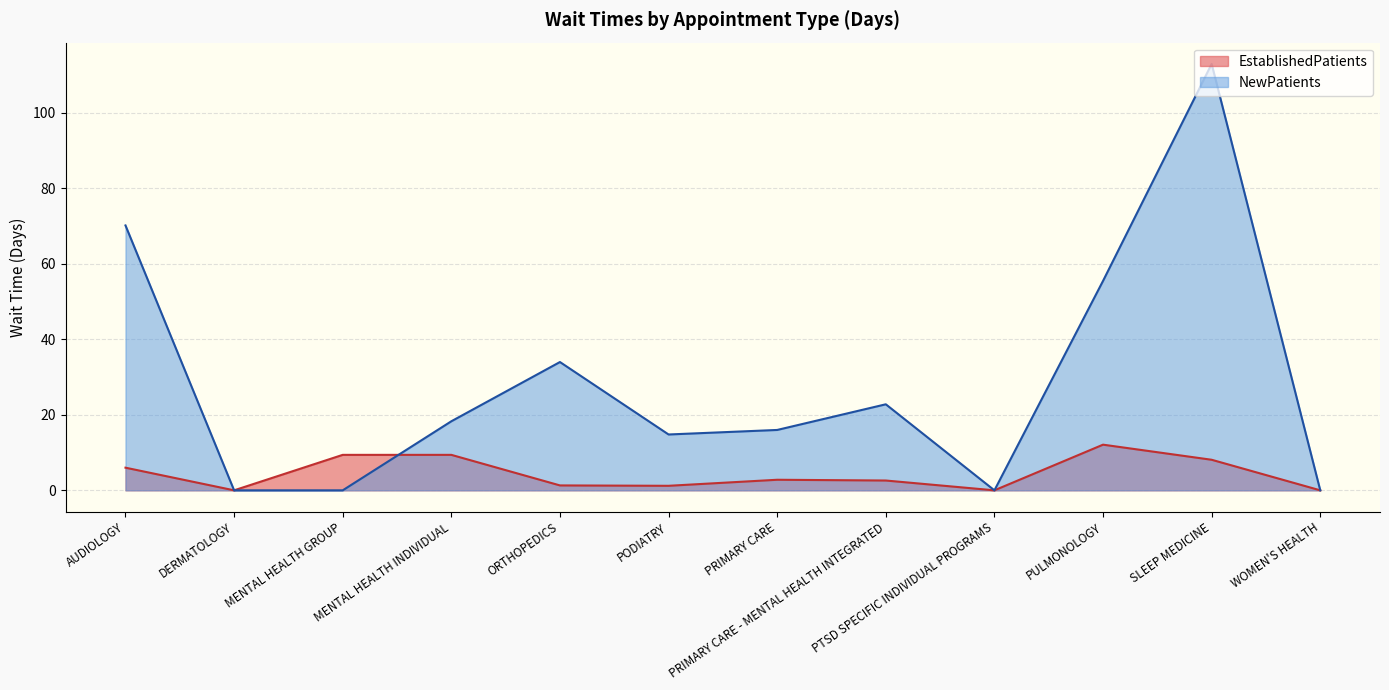

Does the chart have visible grid lines?

Yes